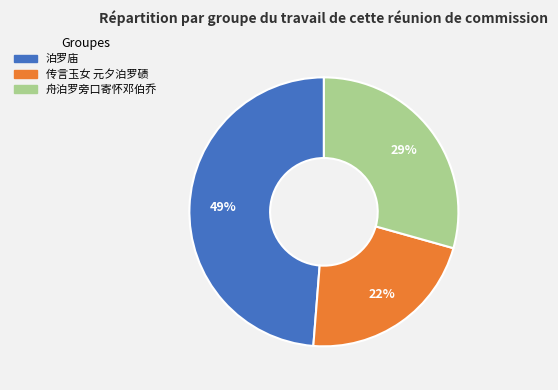

Between 舟泊罗旁口寄怀邓伯乔 and 传言玉女 元夕泊罗碛, which is larger?

舟泊罗旁口寄怀邓伯乔